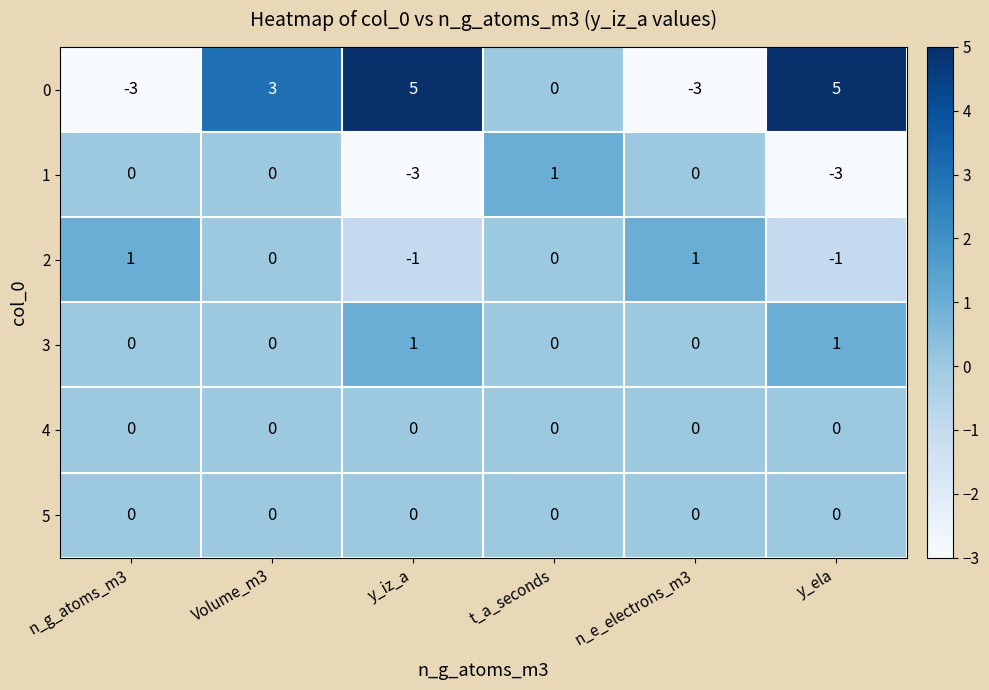

Where is 0 nearest to the value 1?

t_a_seconds